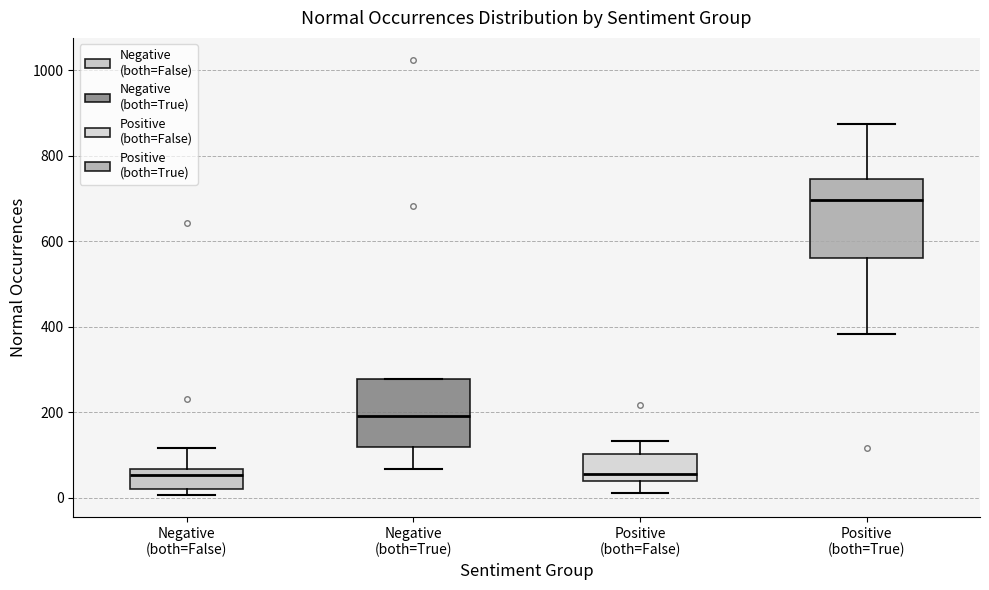

Where is the upper edge of the box for Positive (both=False) on the y-axis? The values are not printed on the chart, so give them approximately, as read against the axis.

100